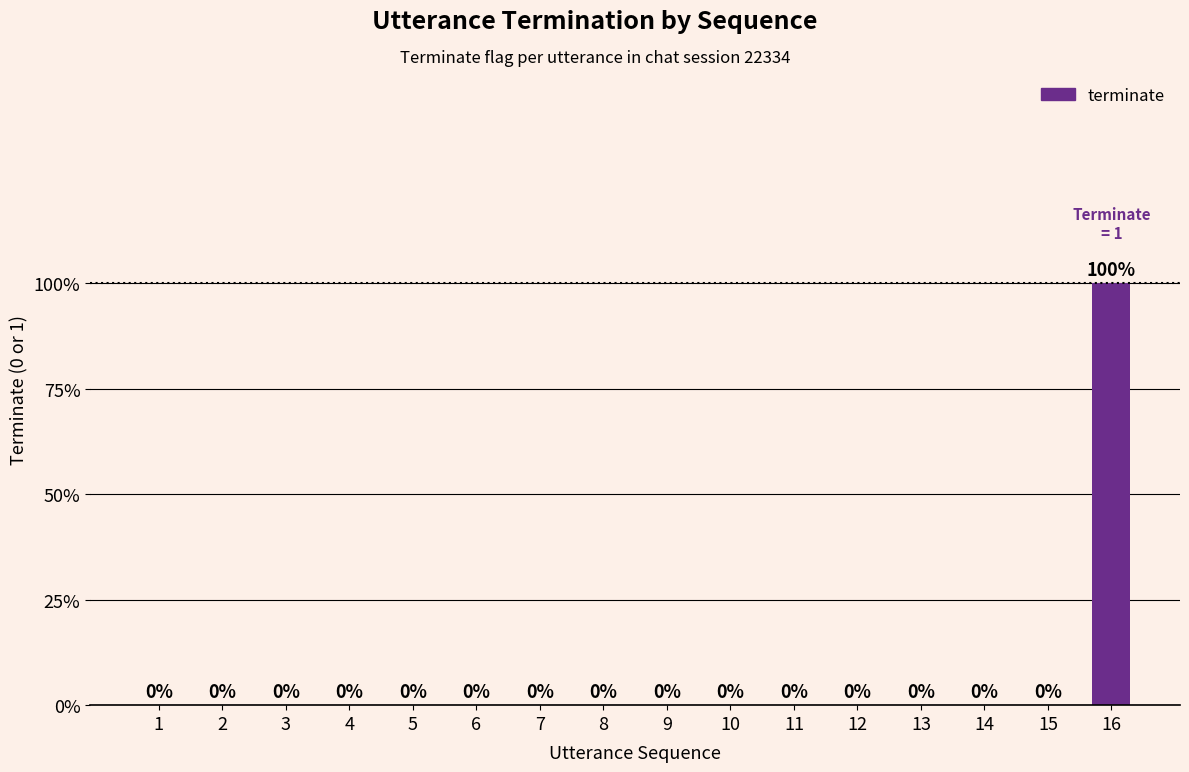

True or false: the data shows 0 at 2.

True